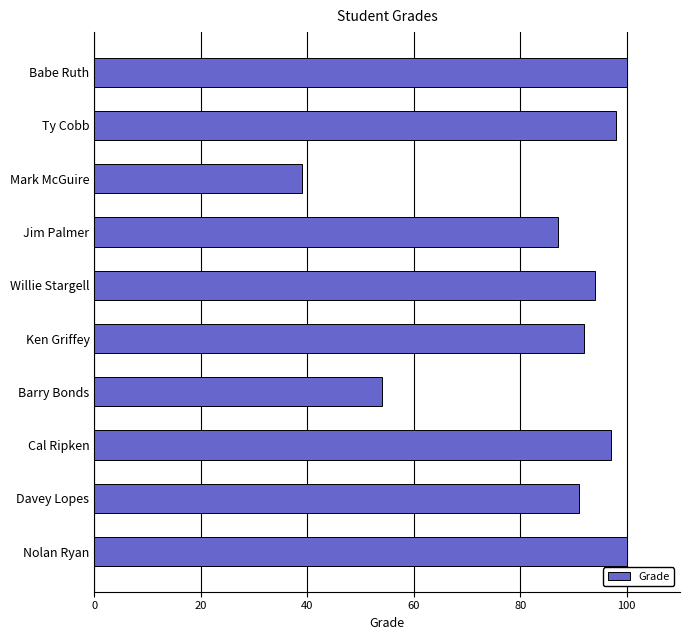

What is the change in value from Jim Palmer to Ken Griffey?

+5